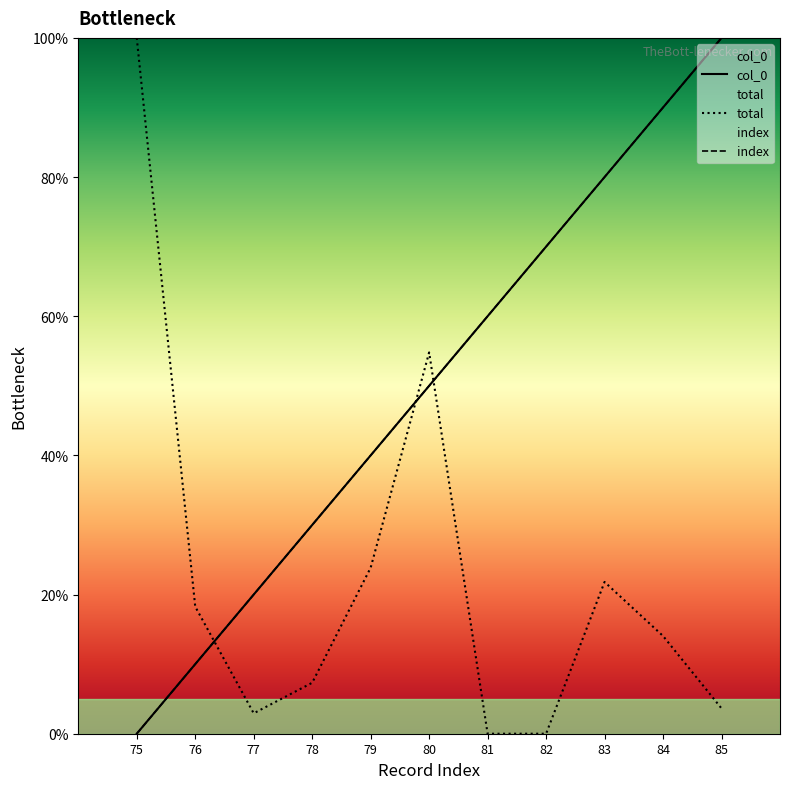

What is the value of the col_0 point at the 2nd from the left?

10.0